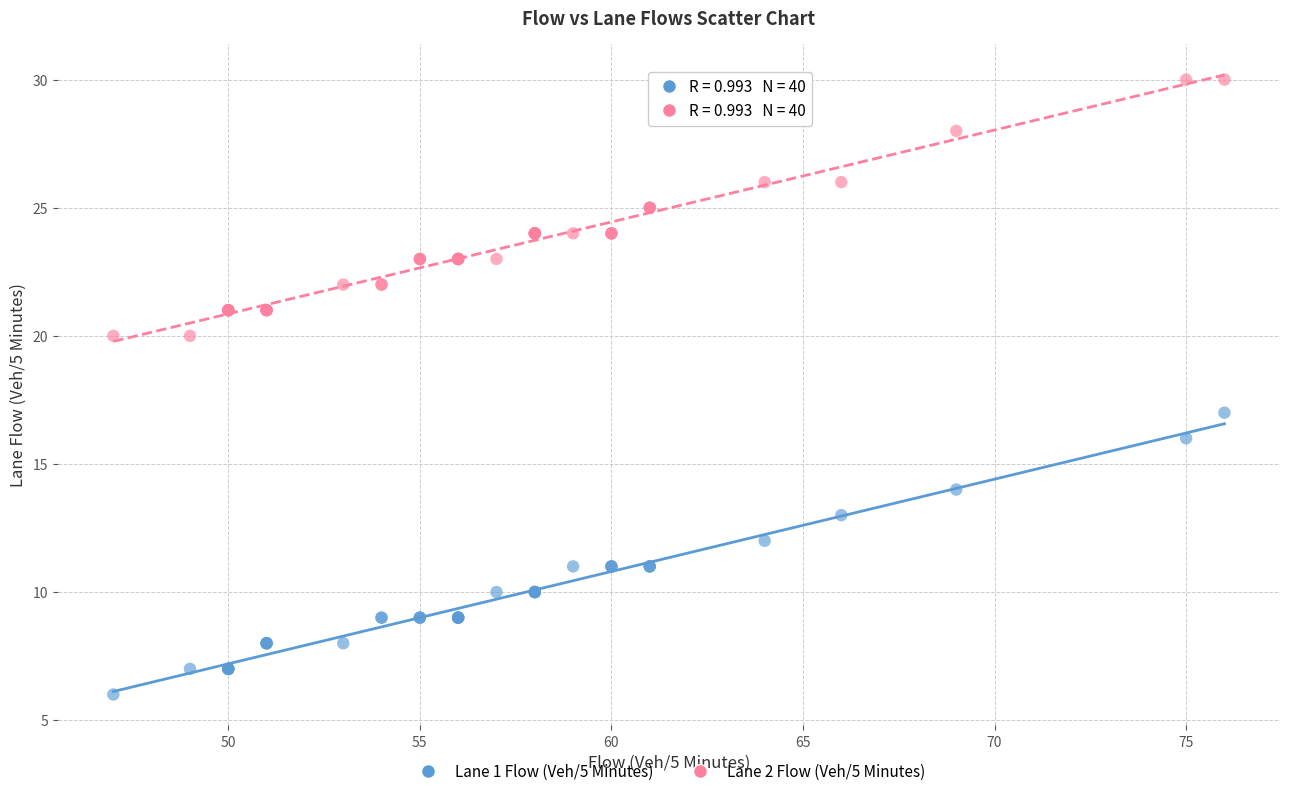

Across all series, what Y value is closest to 18?

17